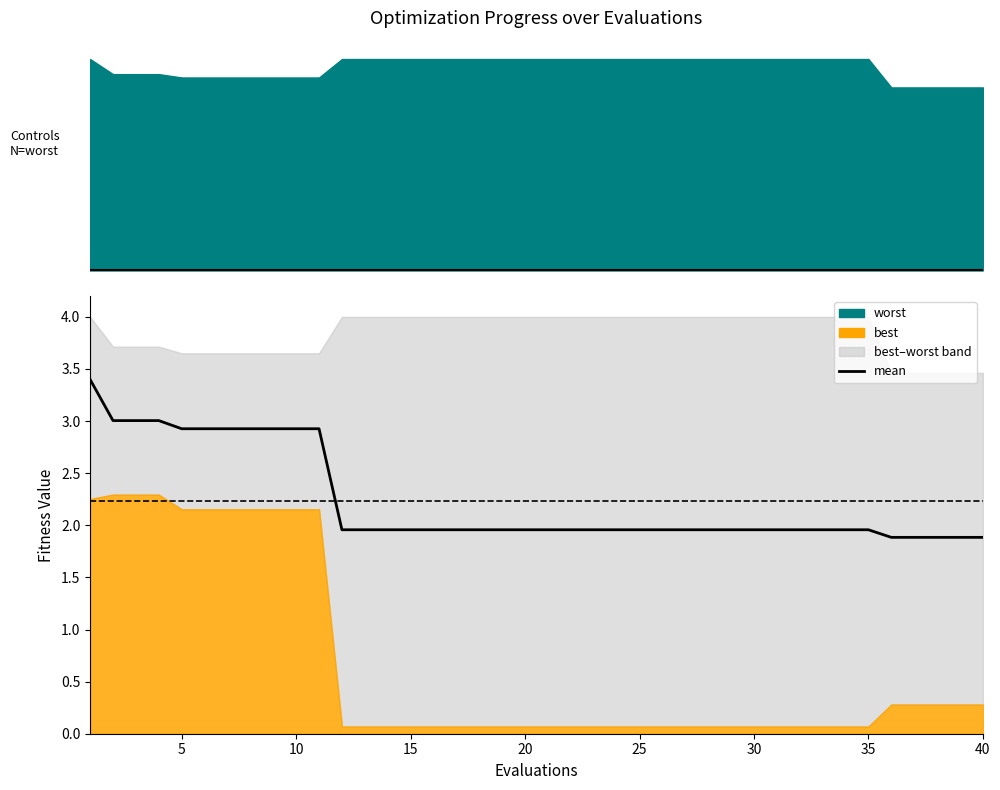

How many lines are shown in the chart?

3